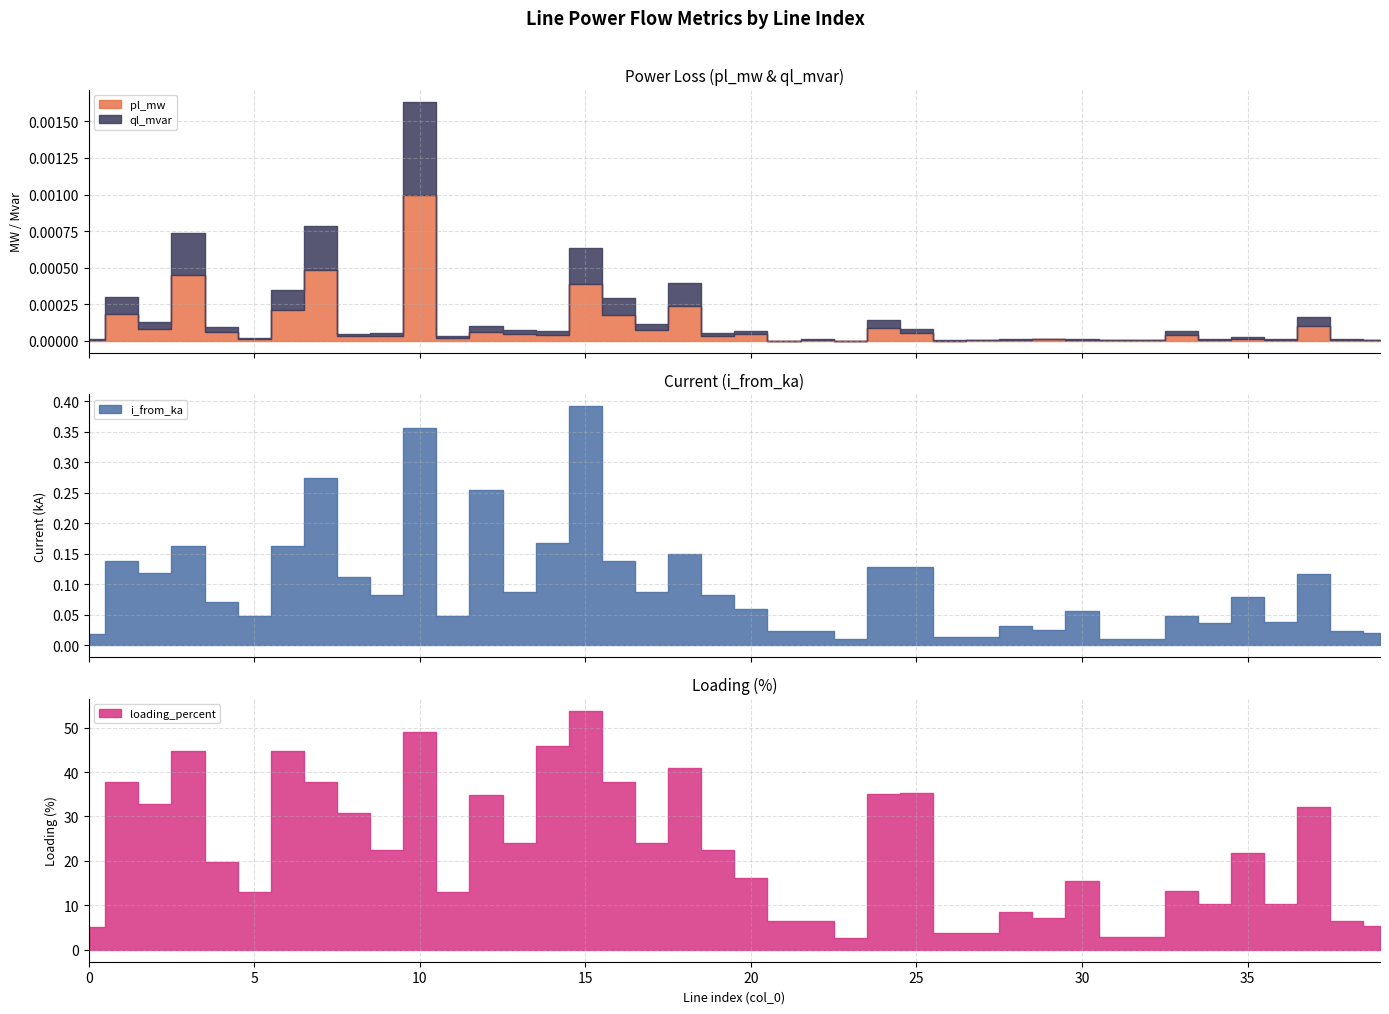

Rank the series at 19 from lowest to highest value.

ql_mvar, pl_mw, i_from_ka, loading_percent